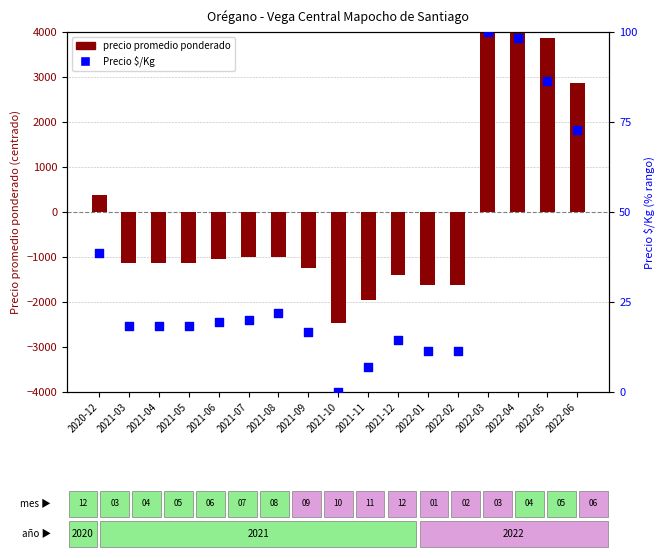

Which series contains the lowest Y value?

precio promedio ponderado (centrado)